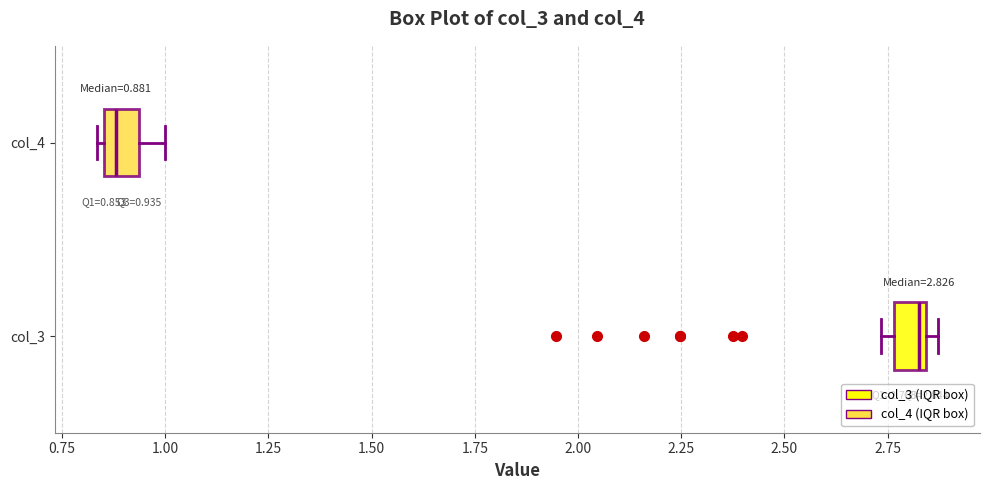

Which box's median line is the furthest to the right?

col_3